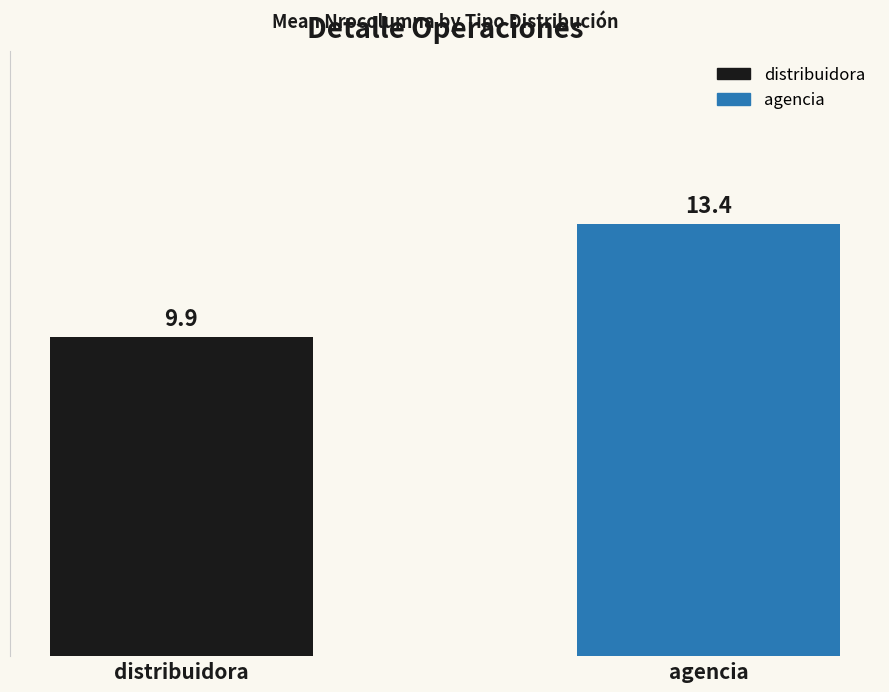

Are the bars horizontal?

No